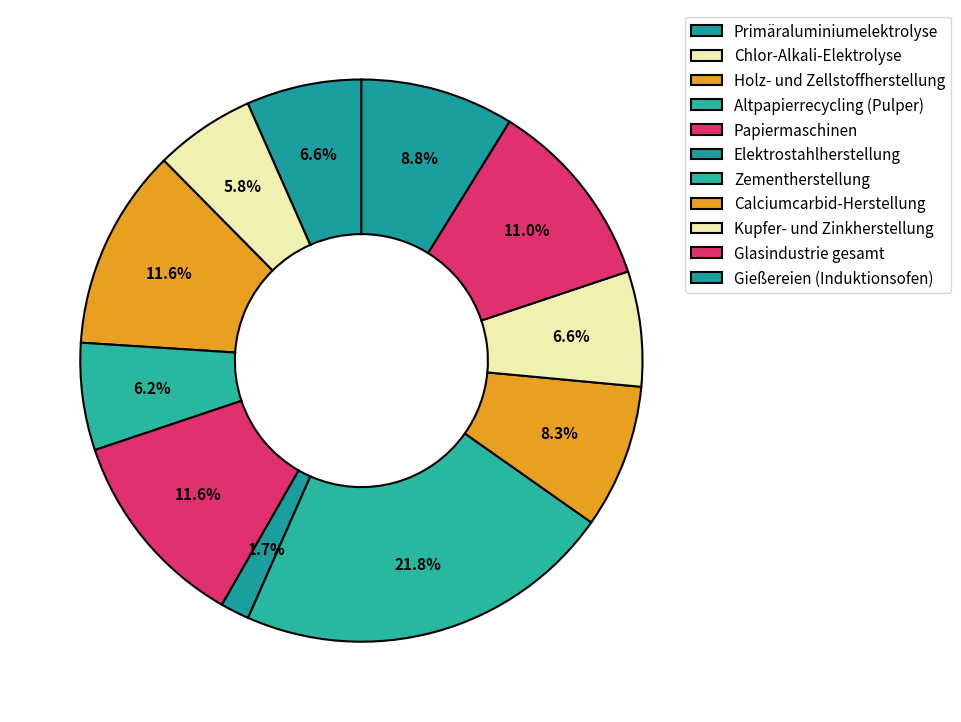

How many segments does this pie chart have?

11